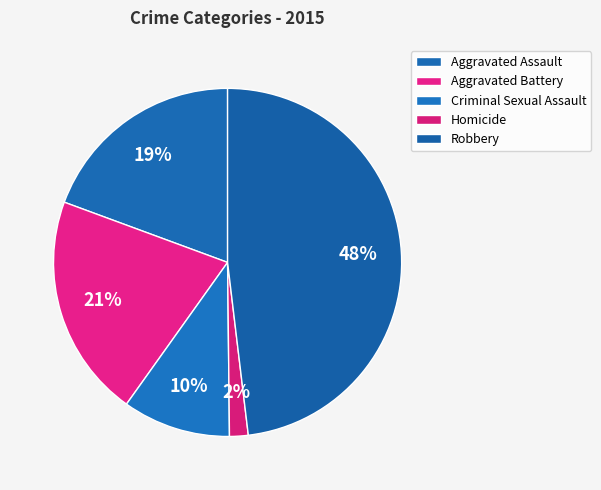

The Aggravated Assault slice represents 19% of the pie. True or false?

True